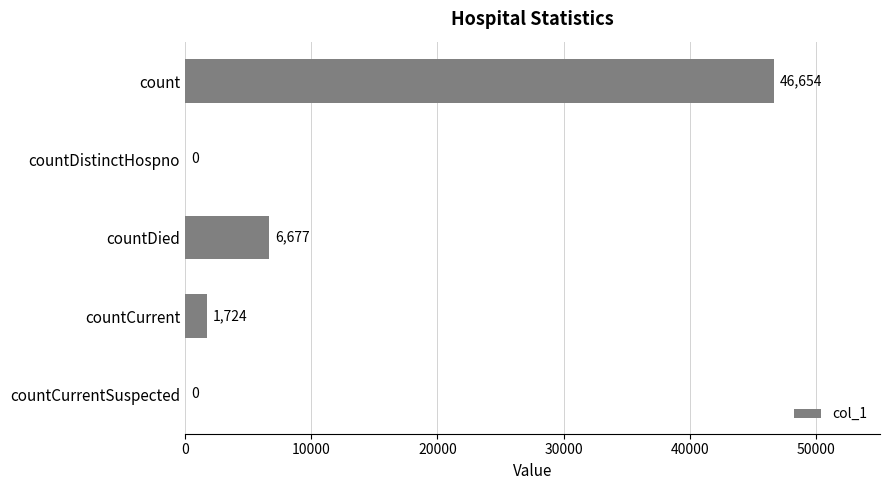

Which has a higher value, countCurrent or count?

count